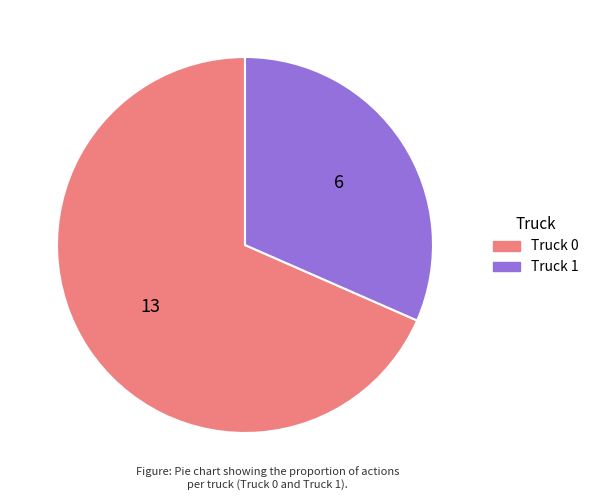

How many slices are in this pie chart?

2